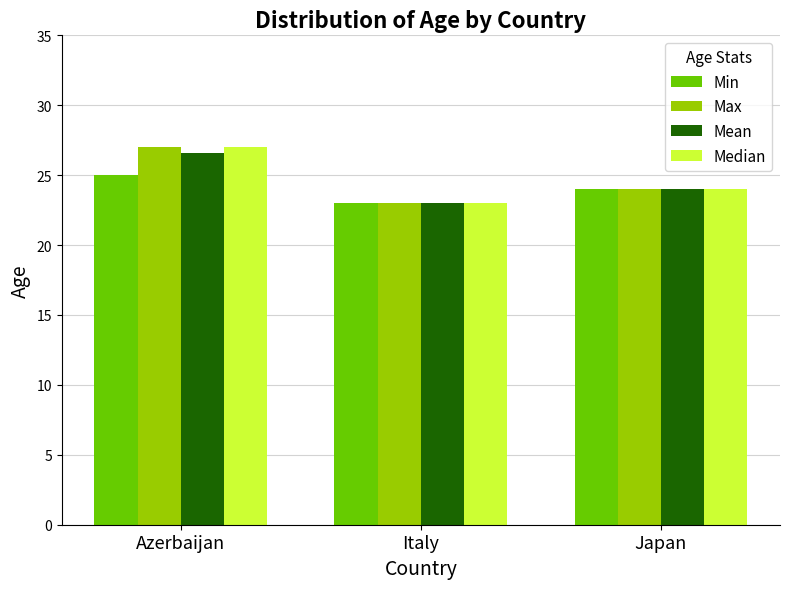

What is the label of the 2nd bar from the left?

Italy